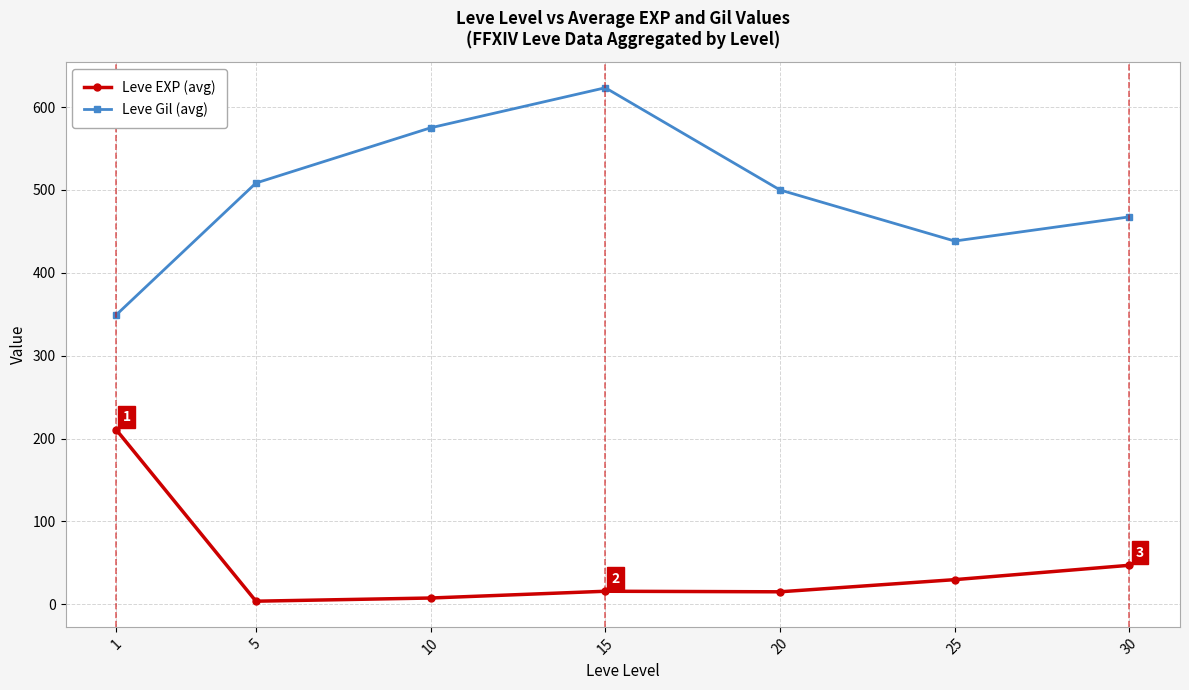

What is the difference between the Leve Gil (avg) values at 1 and 25?

89.2